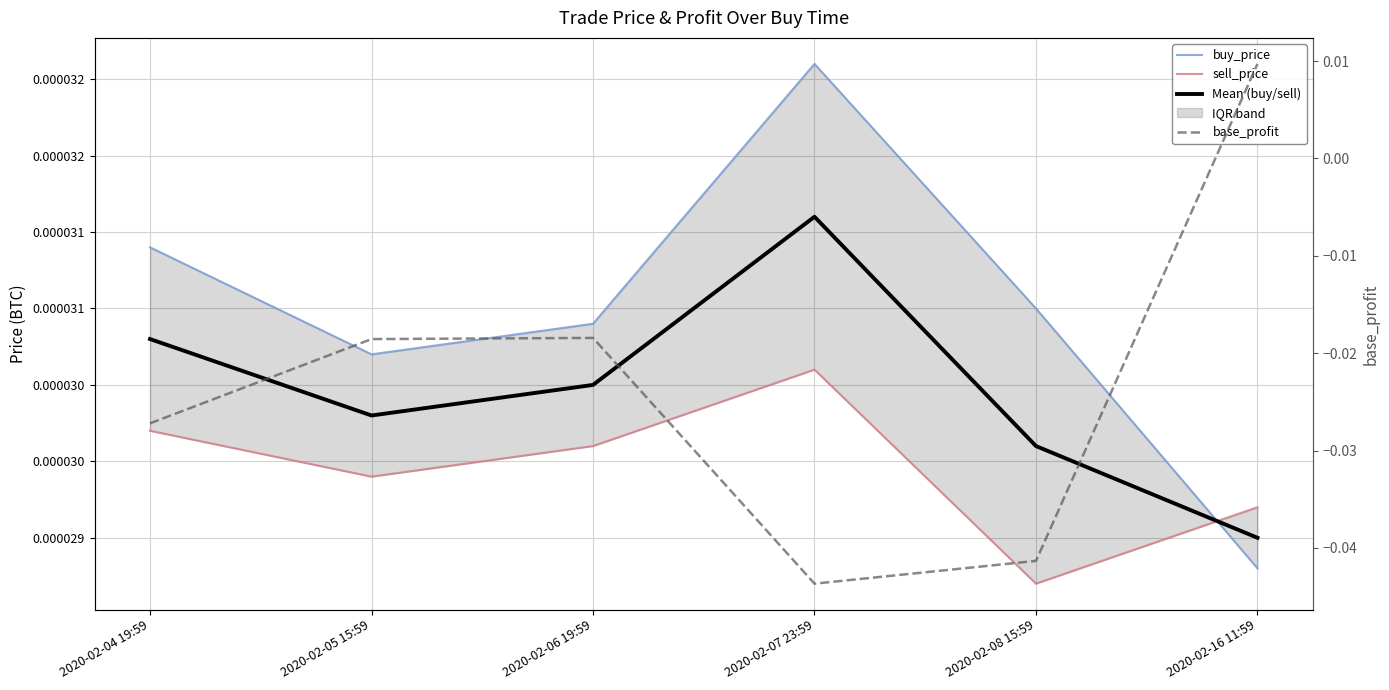

Is the value of sell_price at 2020-02-08 15:59 greater than the value of base_profit at 2020-02-04 19:59?

Yes